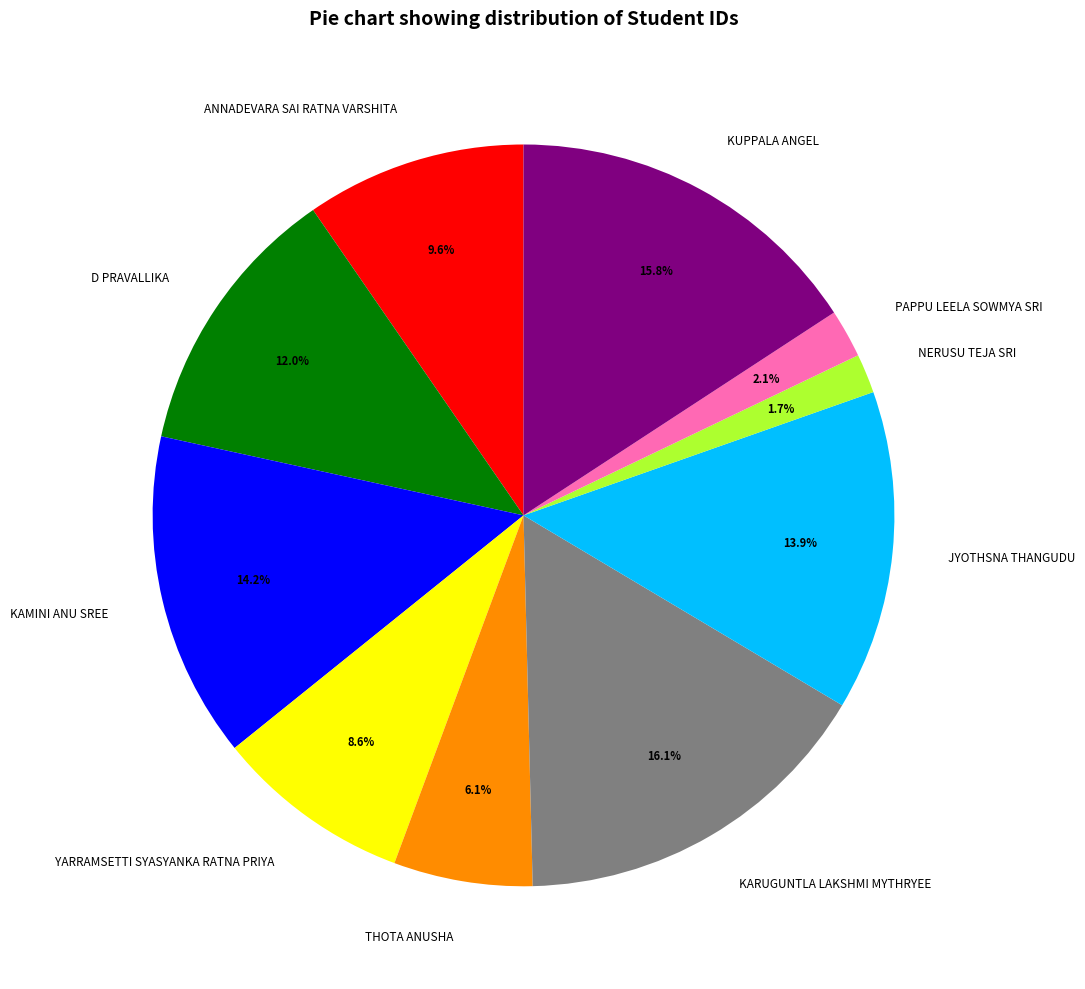

Is there a majority slice in this chart?

No